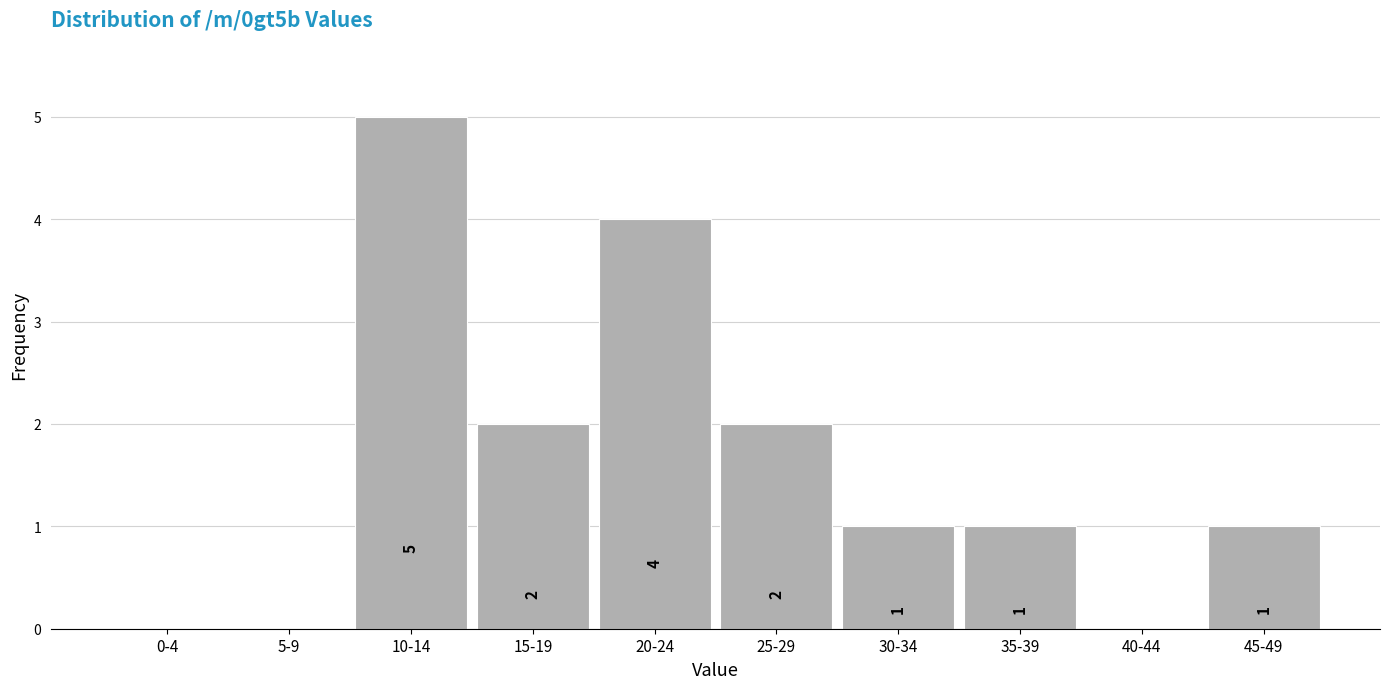

Reading left to right, transcribe all the data shown in this chart.

0-4=0	5-9=0	10-14=5	15-19=2	20-24=4	25-29=2	30-34=1	35-39=1	40-44=0	45-49=1